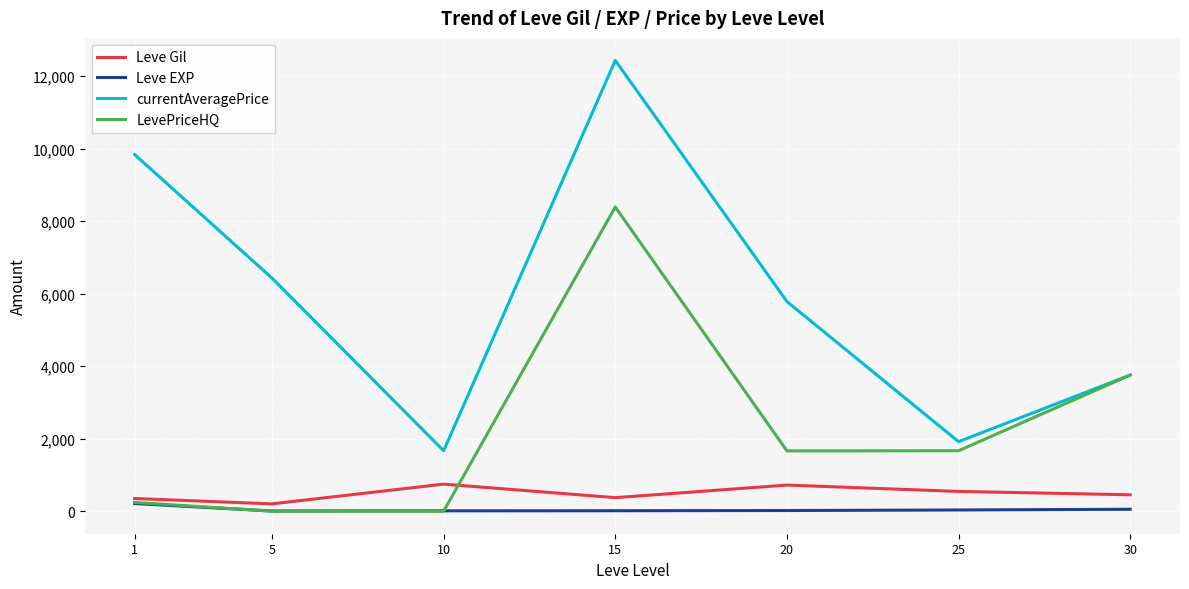

At how many categories does at least one series exceed 3151?

5